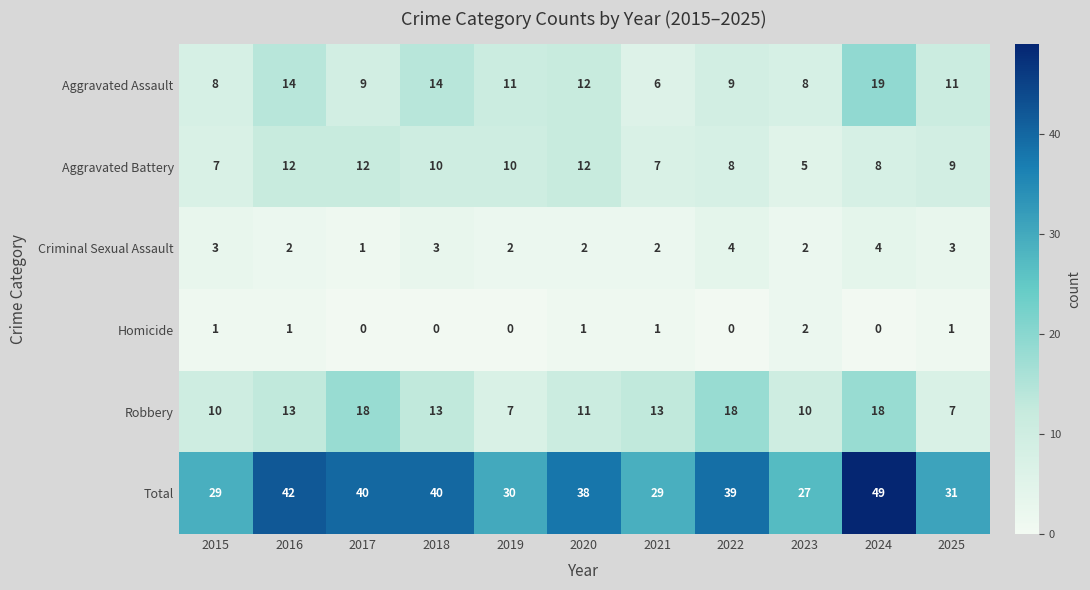

What is the lowest value of the Total series?

27